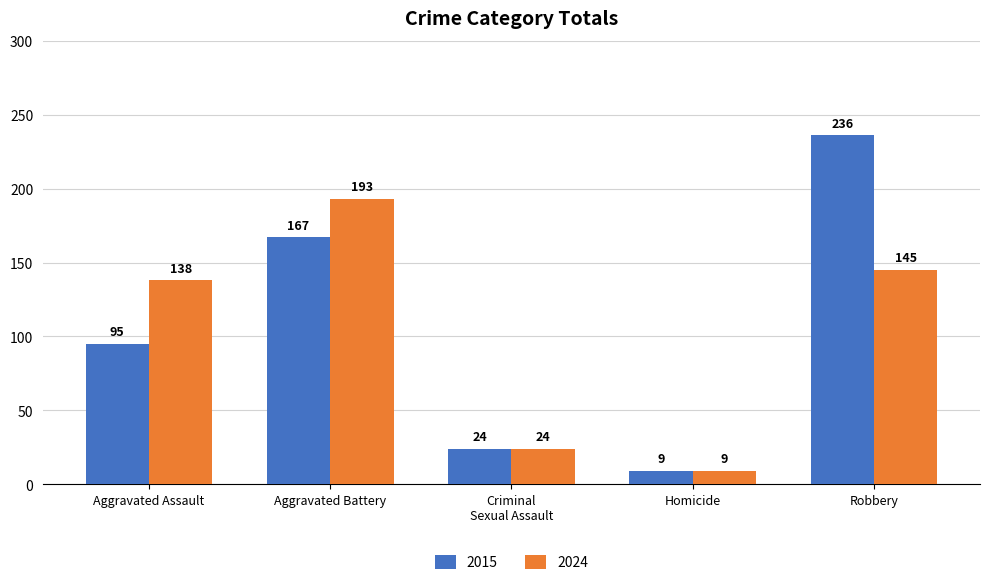

Reading right to left, transcribe all the data shown in this chart.

2015: 236	9	24	167	95
2024: 145	9	24	193	138